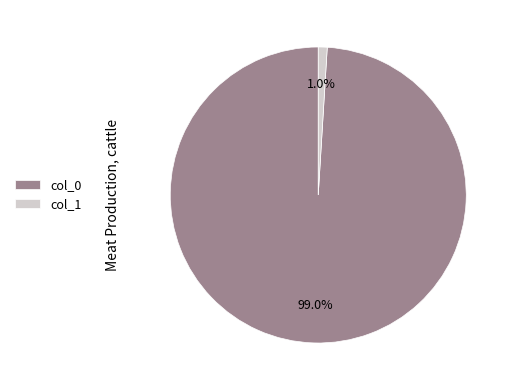

Between col_1 and col_0, which is larger?

col_0